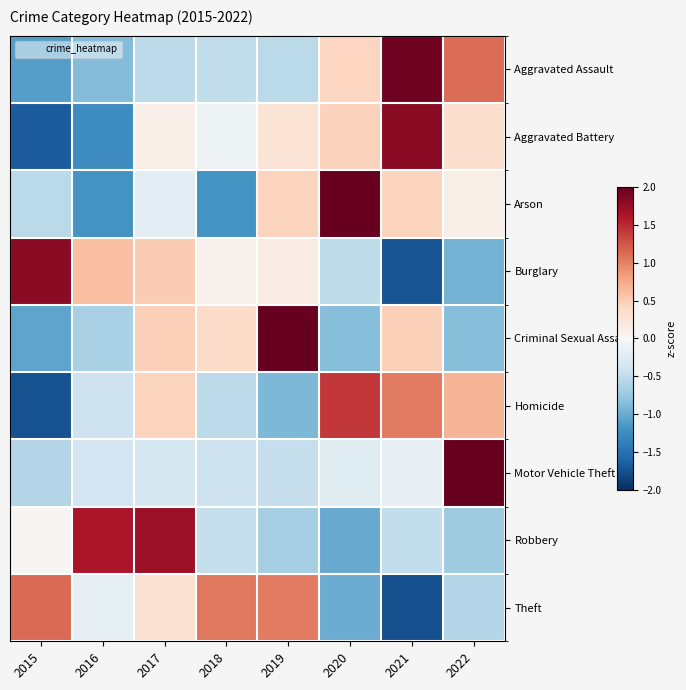

At 2019, list the series in order from largest to smallest.

Criminal Sexual Assault, Theft, Arson, Aggravated Battery, Burglary, Motor Vehicle Theft, Aggravated Assault, Robbery, Homicide